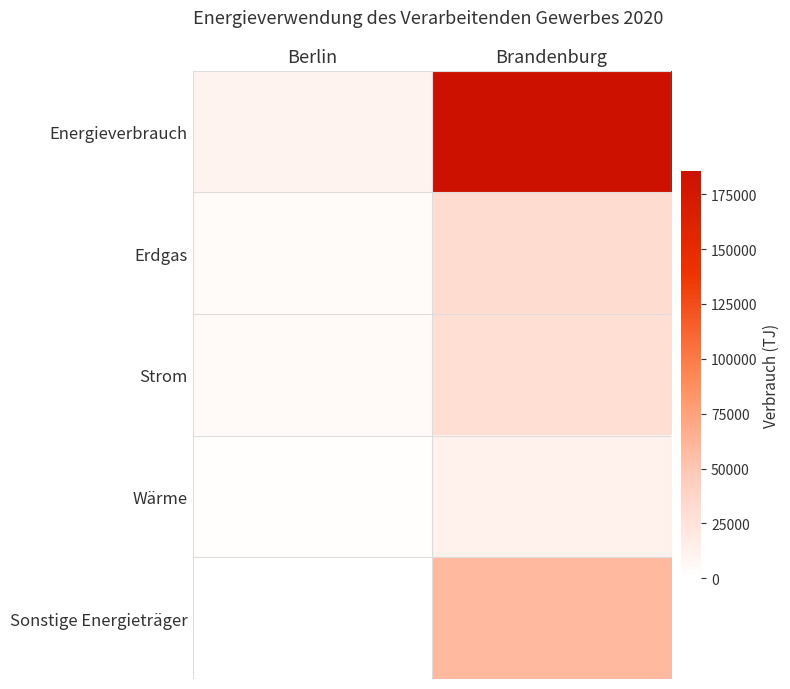

Which label corresponds to the largest value in the chart?

Brandenburg